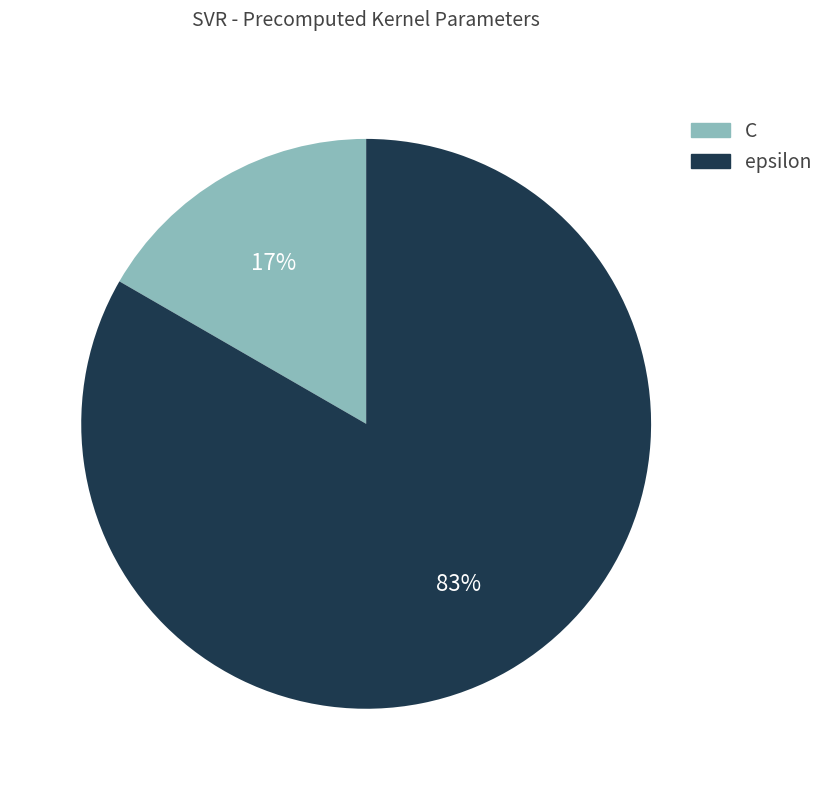

Rank the categories by value from highest to lowest.

epsilon, C